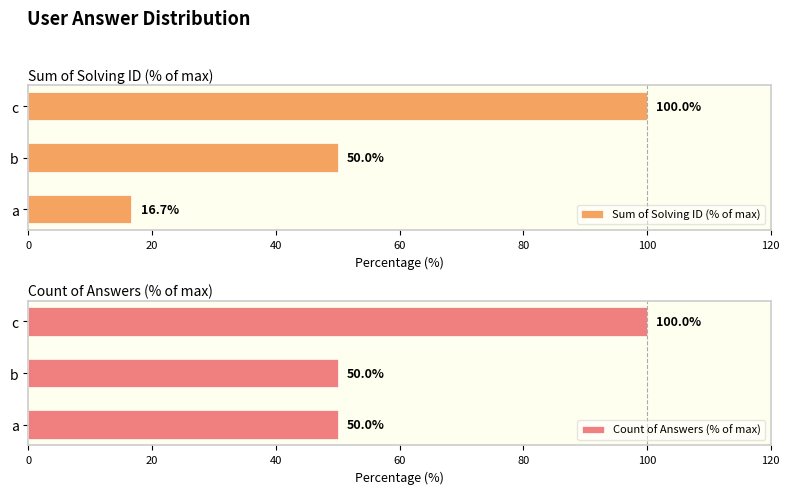

How many bars are there in total?

6